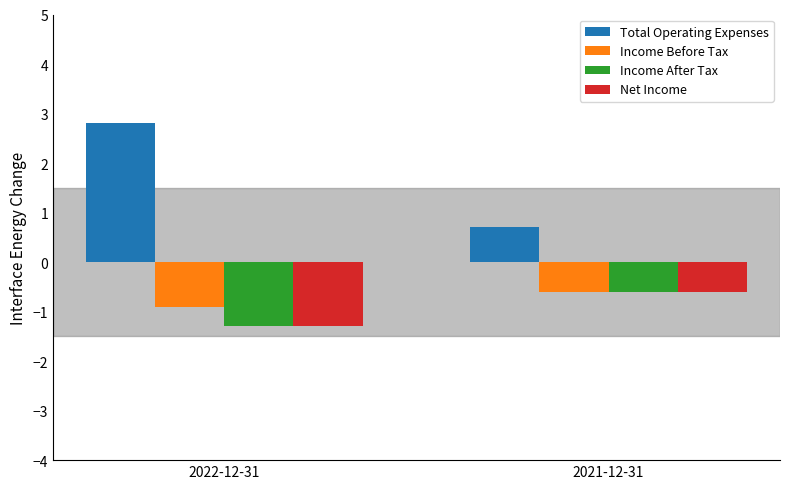

What is the maximum value shown in the chart?

2.8